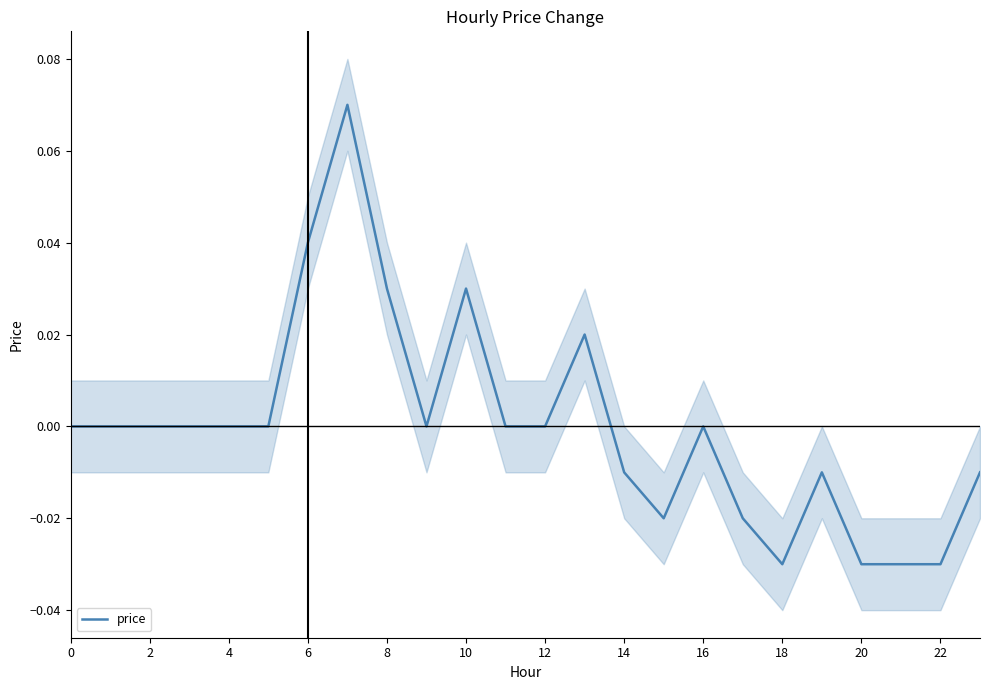

The price series shows 0.0 at 2. True or false?

True